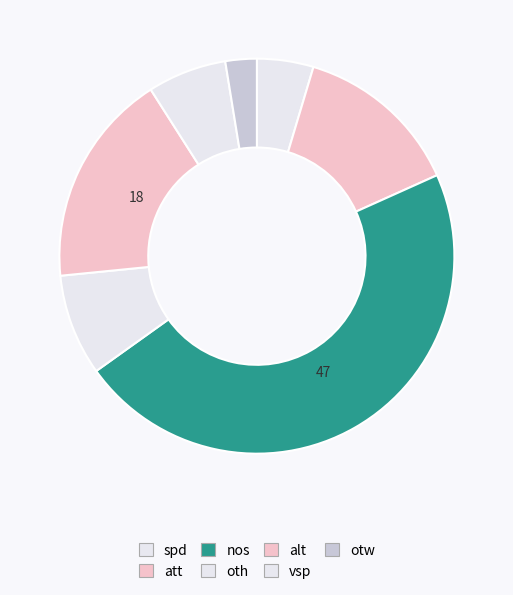

Count the number of slices in the pie.

7